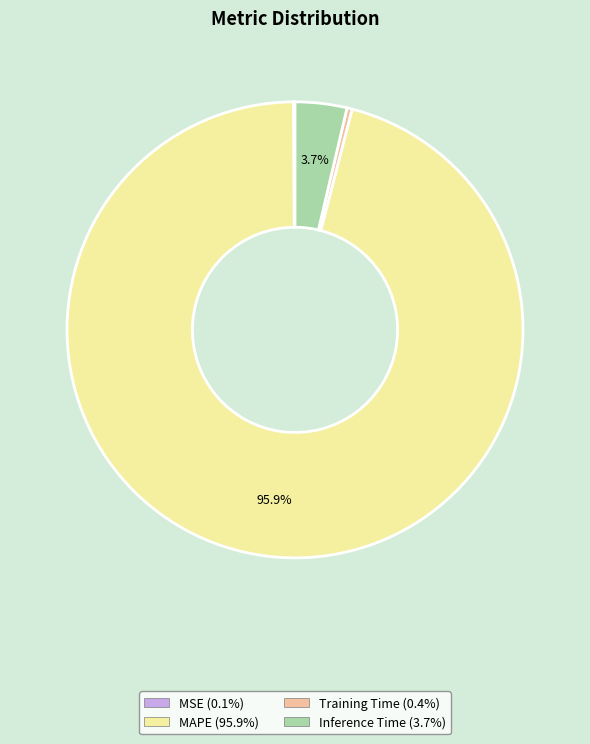

What percentage is NOT represented by Inference Time (3.7%)?

96.3%